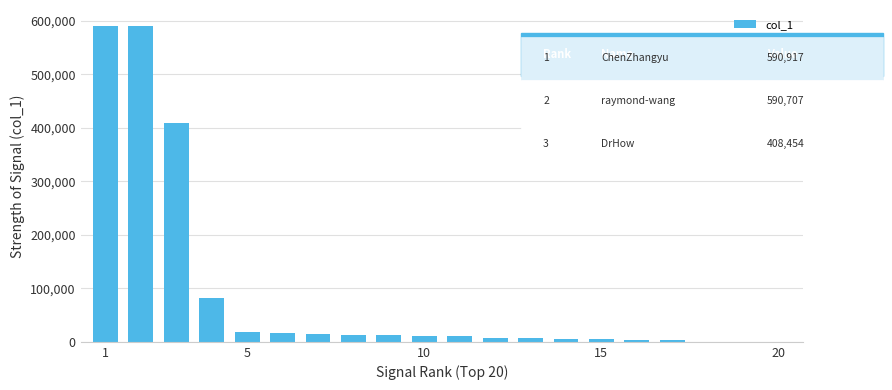

What is the sum of all values?

1800755